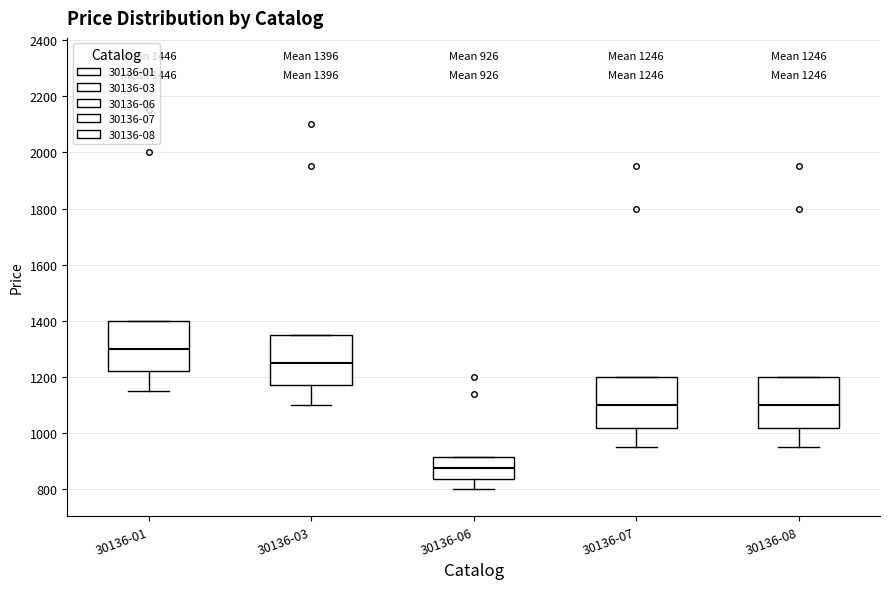

Which box's median line is the highest?

30136-01